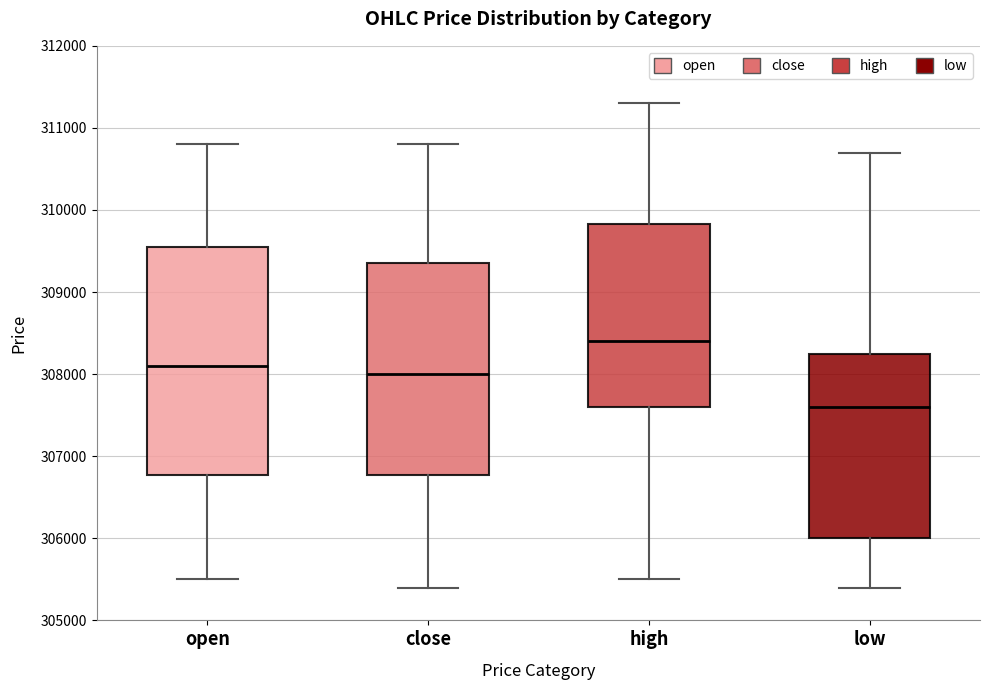

Where does the lower whisker of the box for high end on the y-axis? The values are not printed on the chart, so give them approximately, as read against the axis.

305500